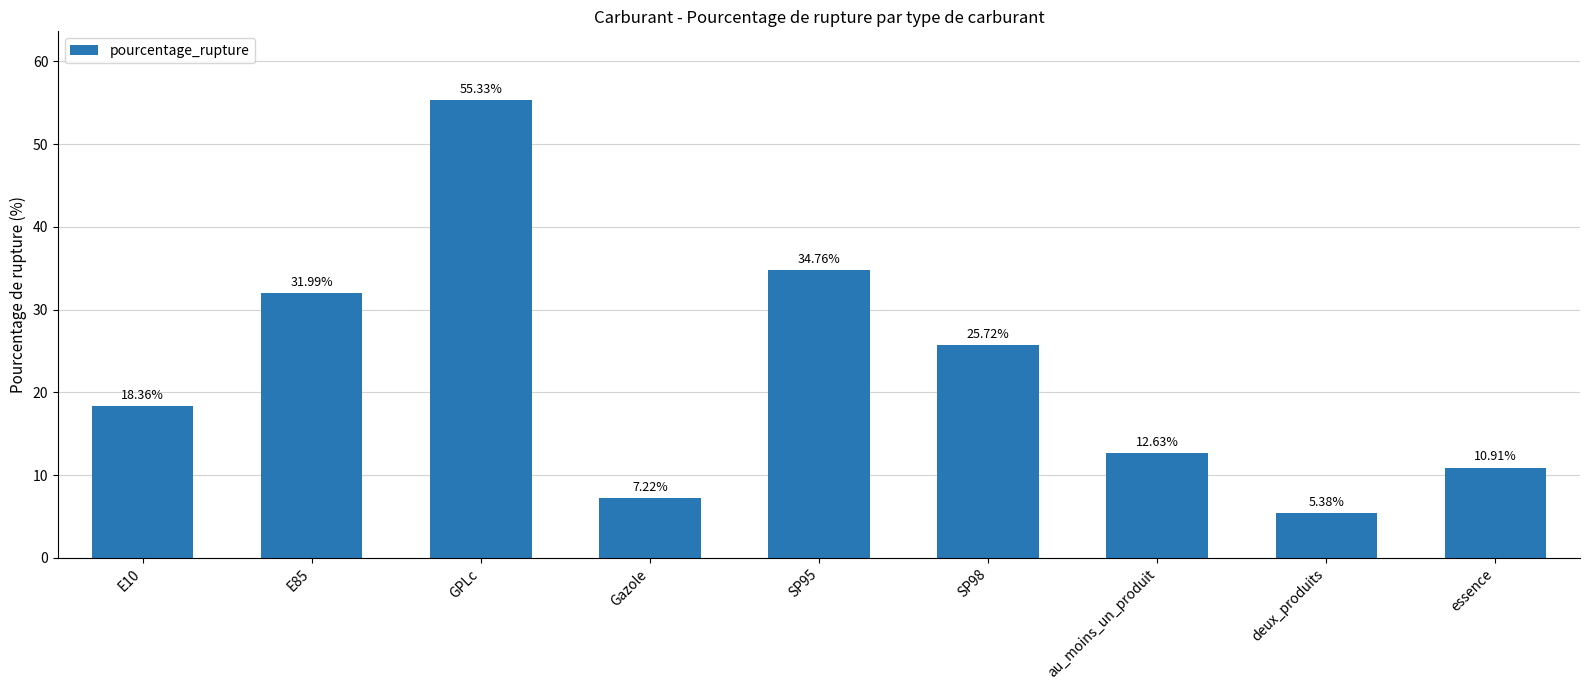

How many bars are there in total?

9